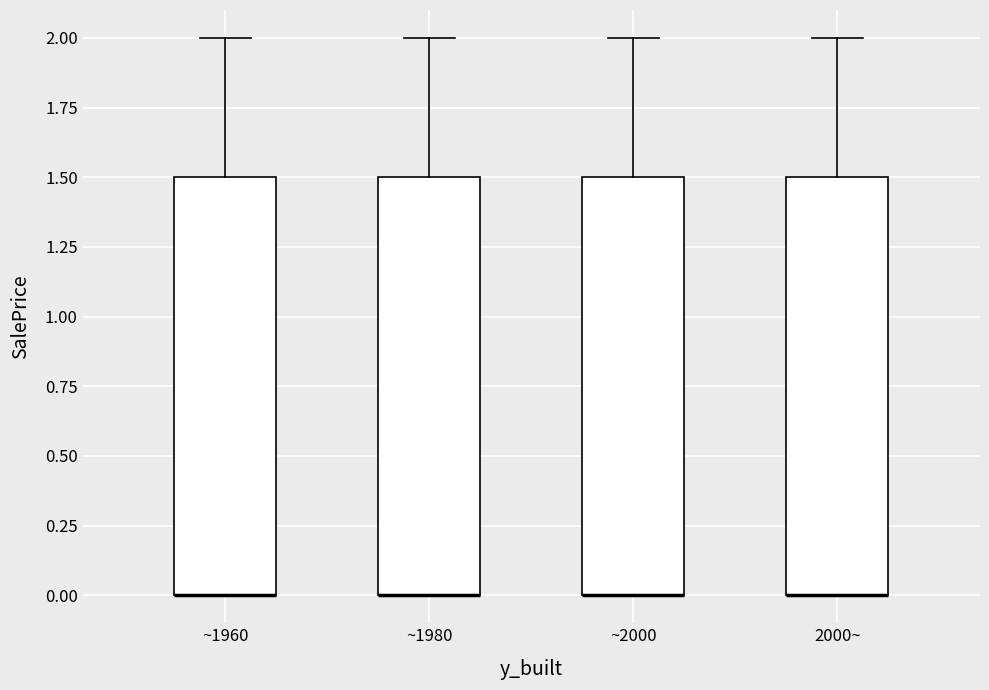

Reading left to right, read every box against the y-axis: the position of its median line, the range the box covers, and the ends of its whiskers. The values are not printed on the chart, so give them approximately, as read against the axis.

~1960: median 0.0 (drawn on the box's lower edge), box 0.0 to 1.5, whiskers 0.0 to 2.0
~1980: median 0.0 (drawn on the box's lower edge), box 0.0 to 1.5, whiskers 0.0 to 2.0
~2000: median 0.0 (drawn on the box's lower edge), box 0.0 to 1.5, whiskers 0.0 to 2.0
2000~: median 0.0 (drawn on the box's lower edge), box 0.0 to 1.5, whiskers 0.0 to 2.0